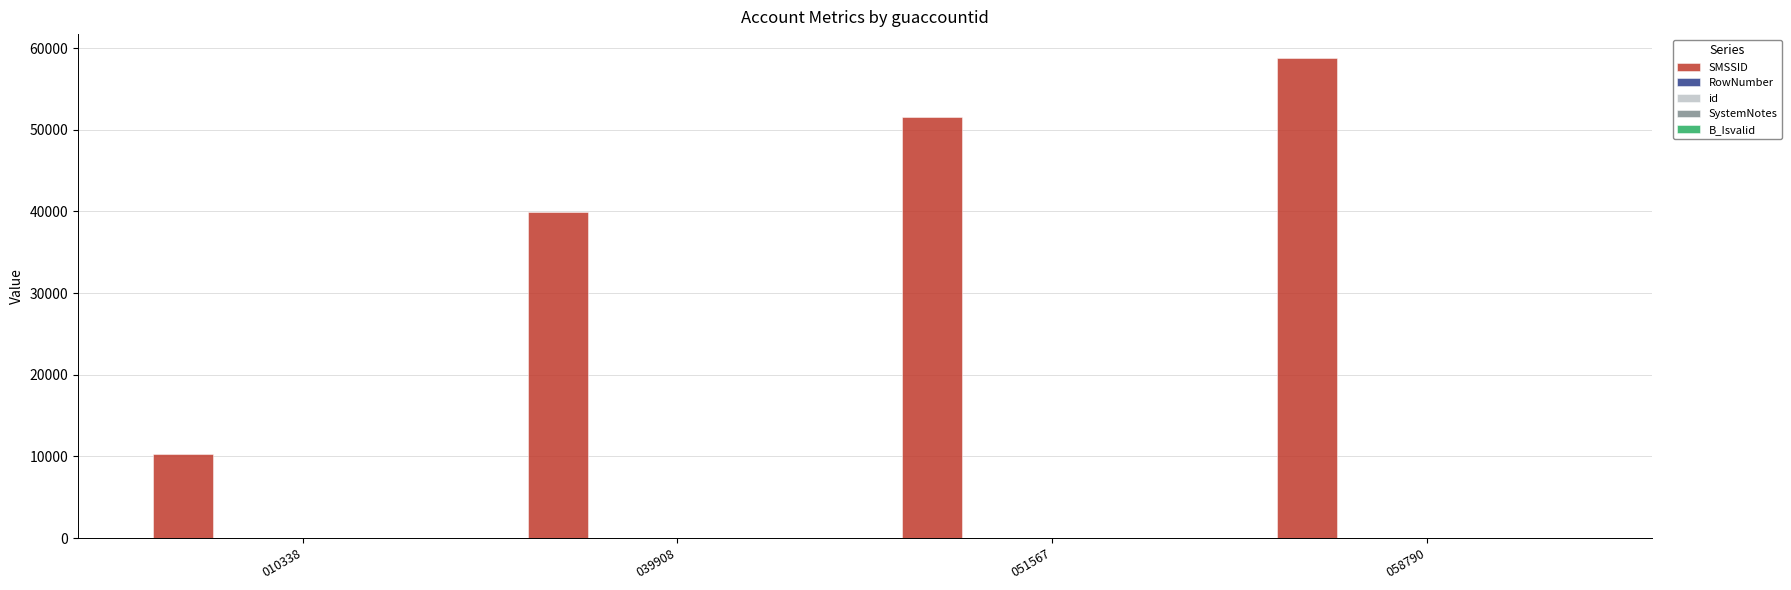

Which series has the largest total across all categories?

SMSSID